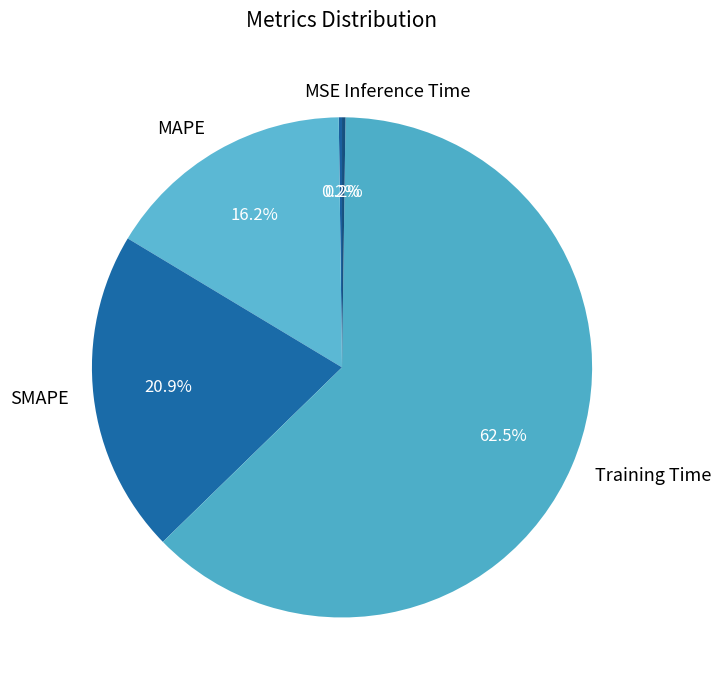

To the nearest percent, what is the average slice percentage?

20%